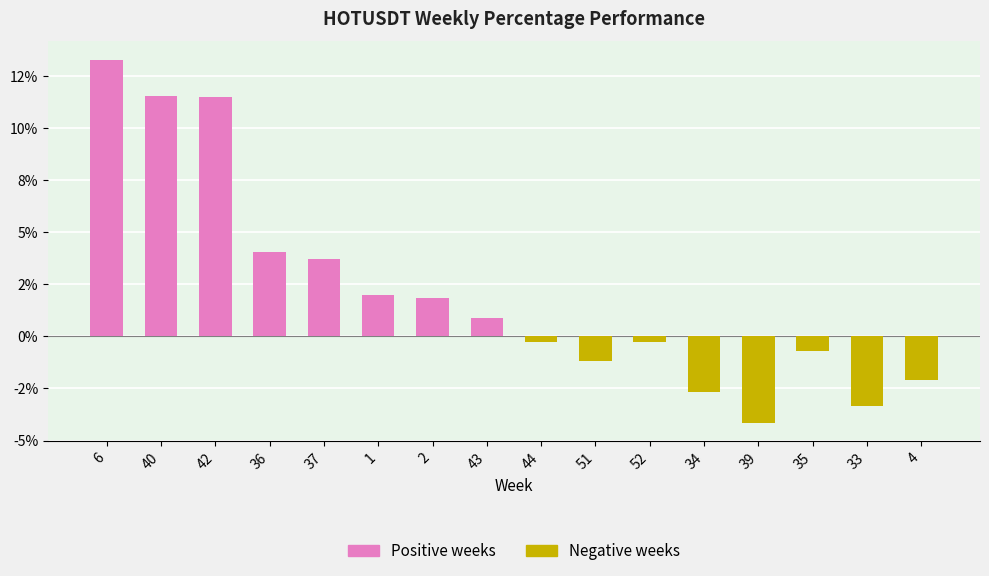

Are the bars horizontal?

No